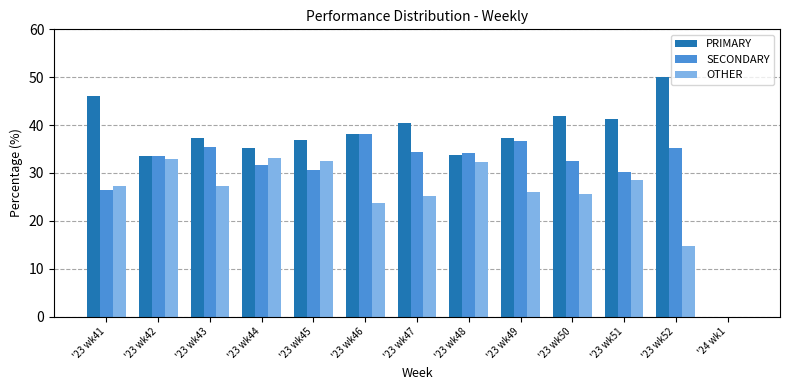

What is the greatest value displayed?

50.0